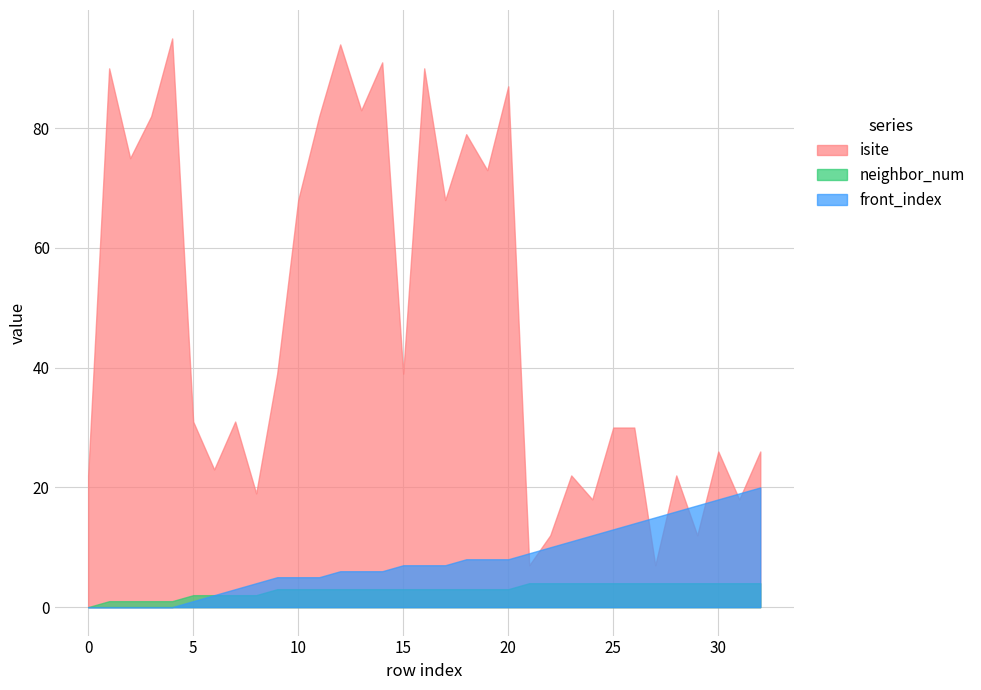

What is the value of the front_index point at the 8th from the left?

3